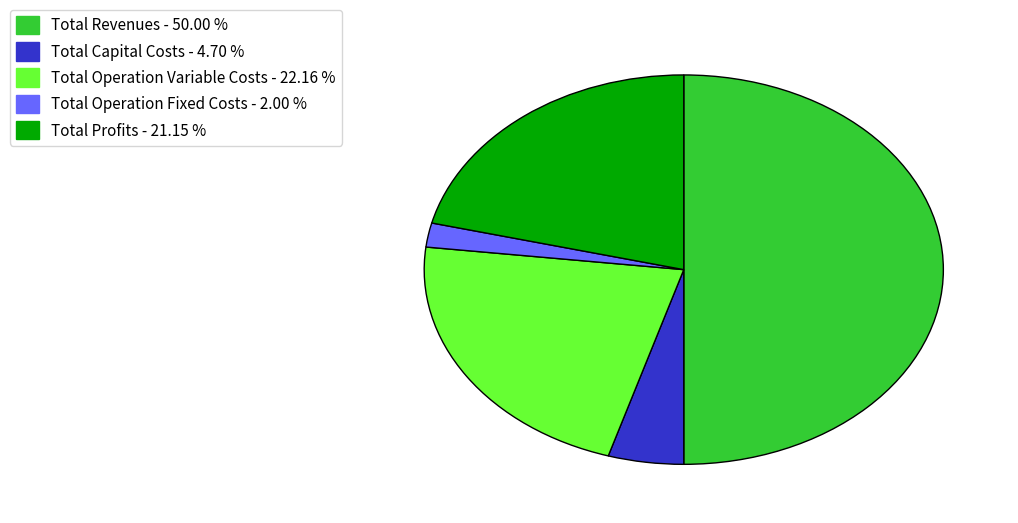

Does Total Profits - 21.15 % represent more than half of the total?

No